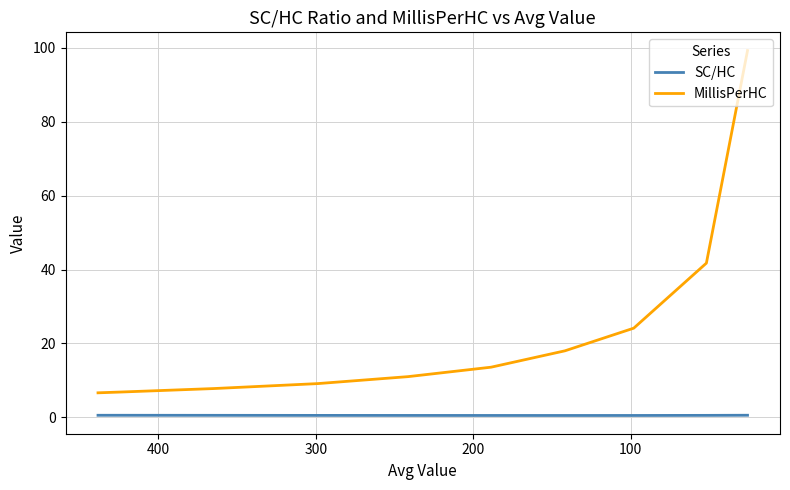

Which series has the largest total across all categories?

MillisPerHC